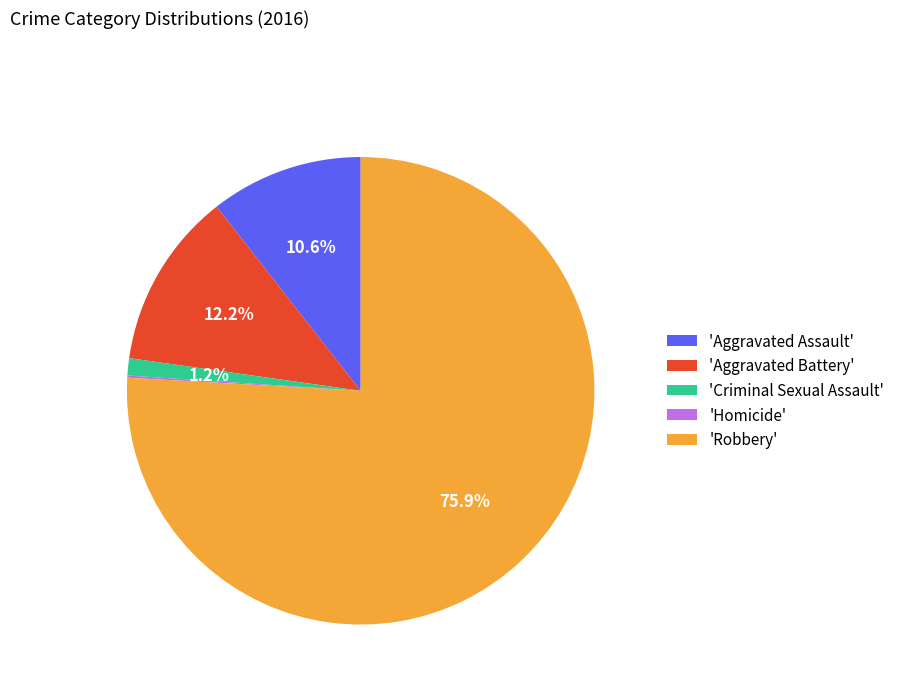

Which category accounts for the majority?

'Robbery'